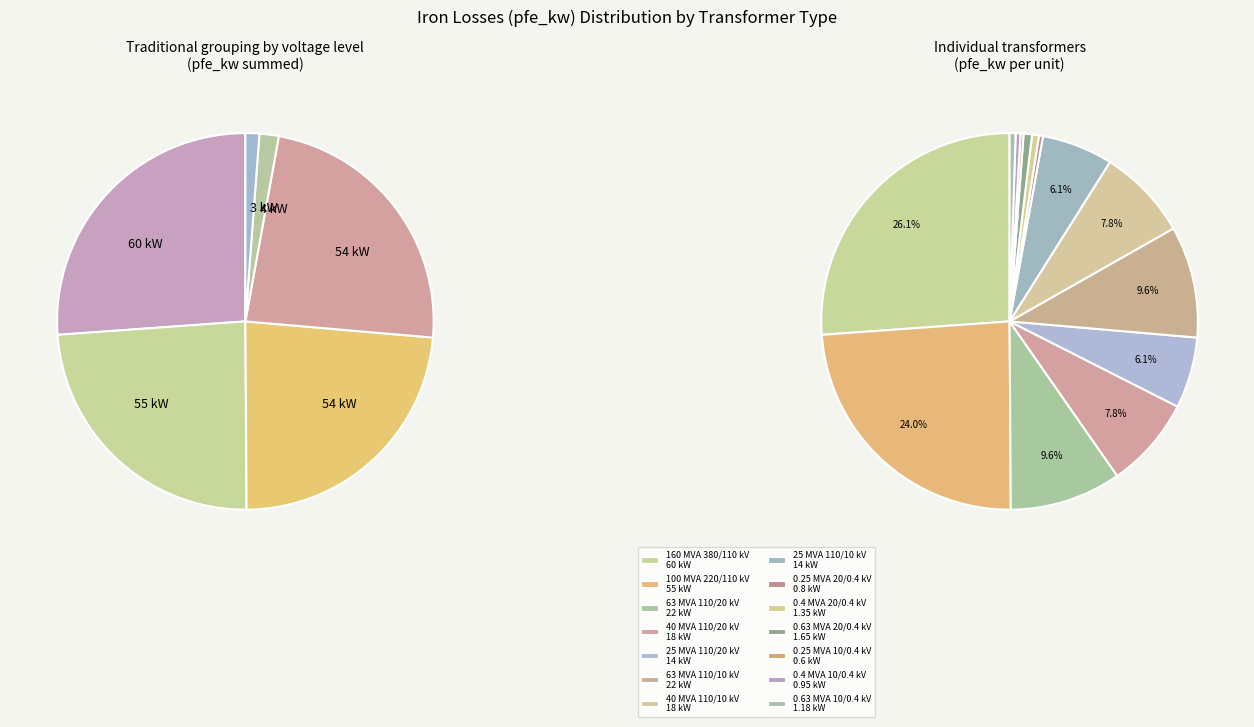

Rank the categories by value from highest to lowest.

160 MVA 380/110 kV, 100 MVA 220/110 kV, 63 MVA 110/20 kV, 63 MVA 110/10 kV, 40 MVA 110/20 kV, 40 MVA 110/10 kV, 25 MVA 110/20 kV, 25 MVA 110/10 kV, 0.63 MVA 20/0.4 kV, 0.4 MVA 20/0.4 kV, 0.63 MVA 10/0.4 kV, 0.4 MVA 10/0.4 kV, 0.25 MVA 20/0.4 kV, 0.25 MVA 10/0.4 kV